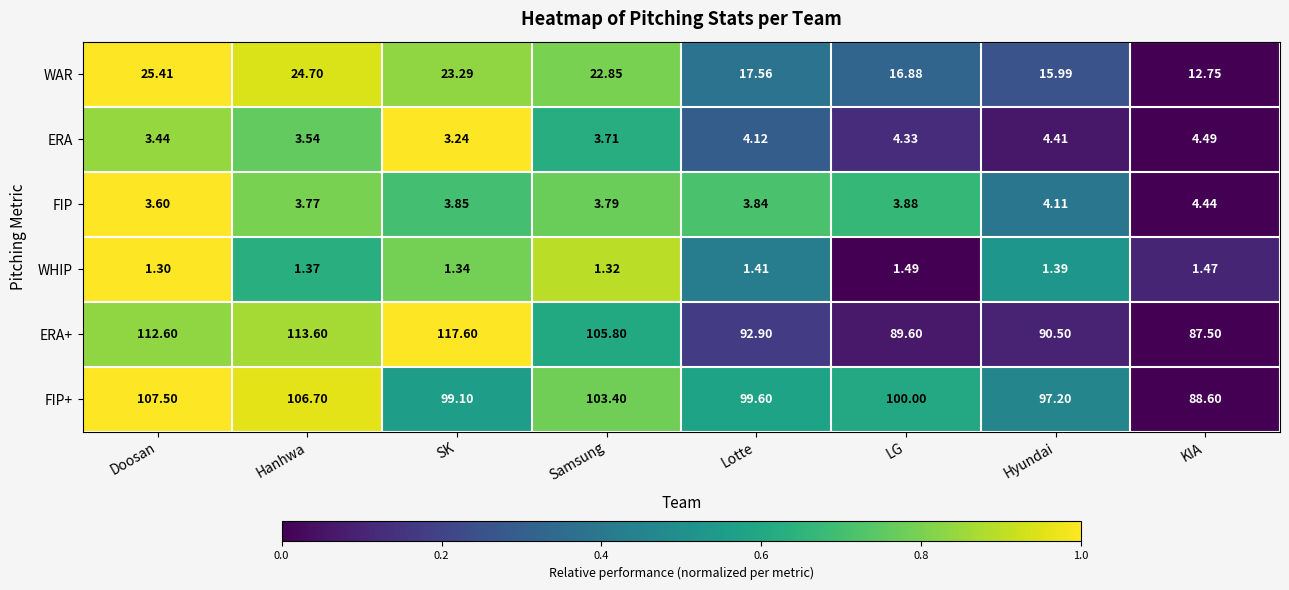

How many categories are shown in the chart?

8